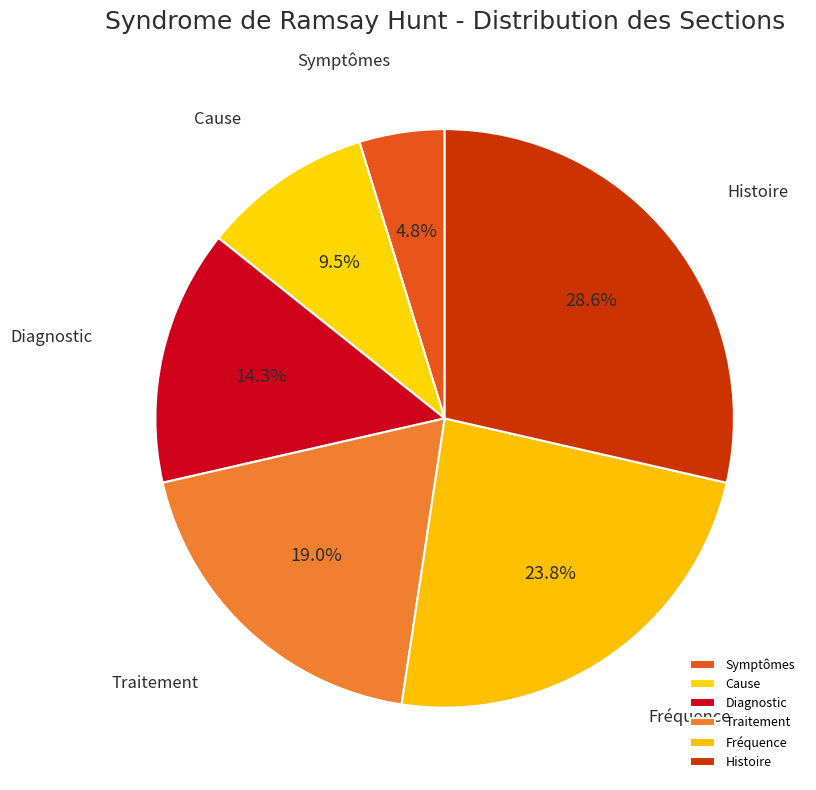

How many slices are in this pie chart?

6